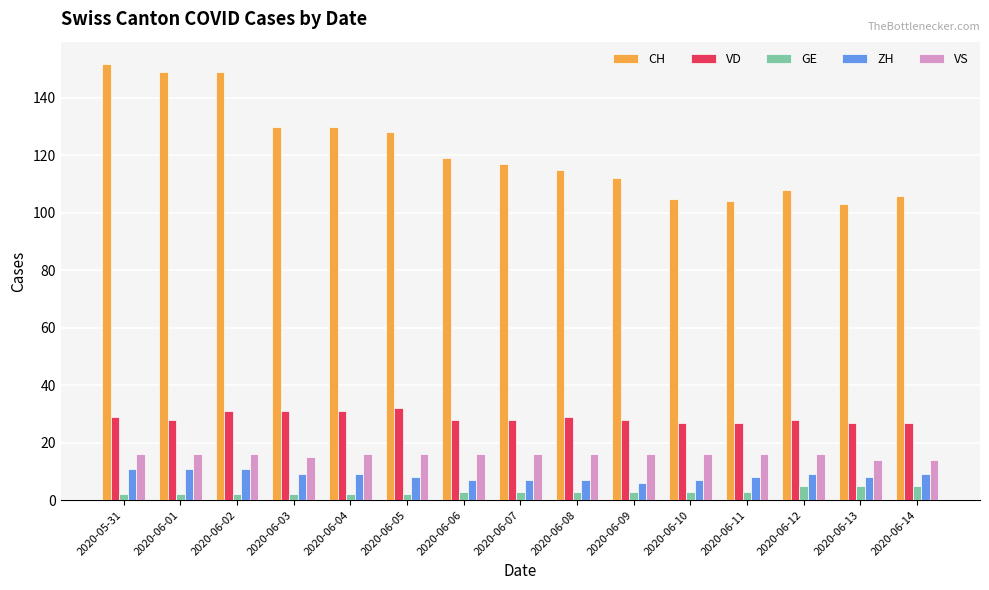

What is the label of the 3rd bar from the right?

2020-06-12